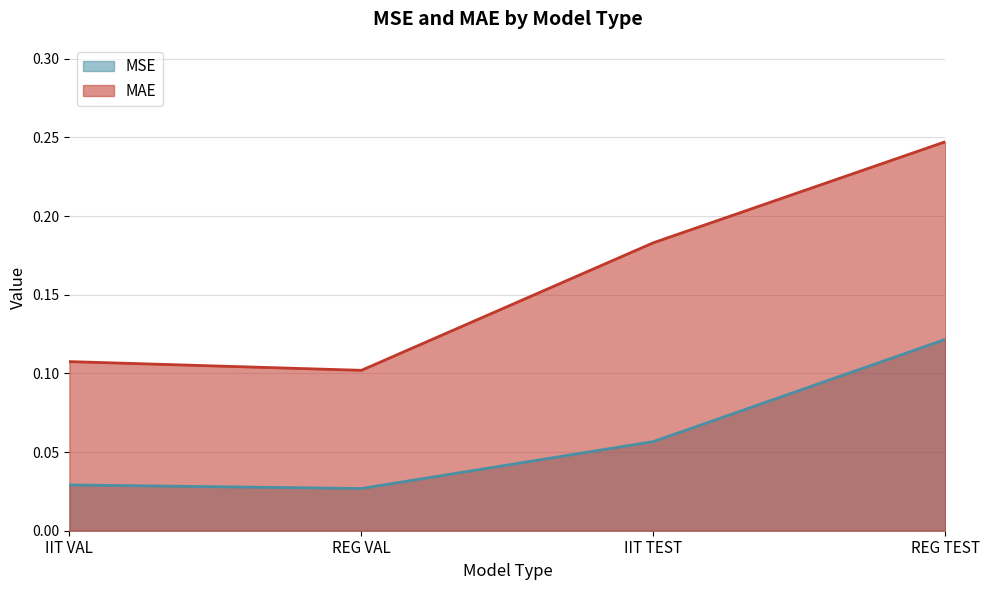

Rank the series at REG VAL from highest to lowest value.

MAE, MSE